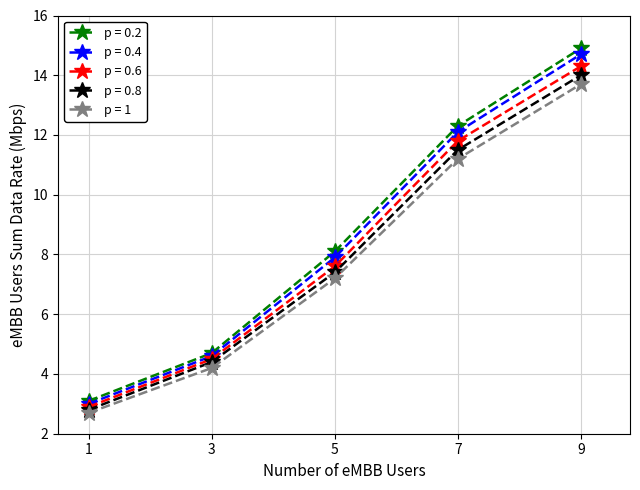

How many data points in p = 0.8 are less than 7?

2